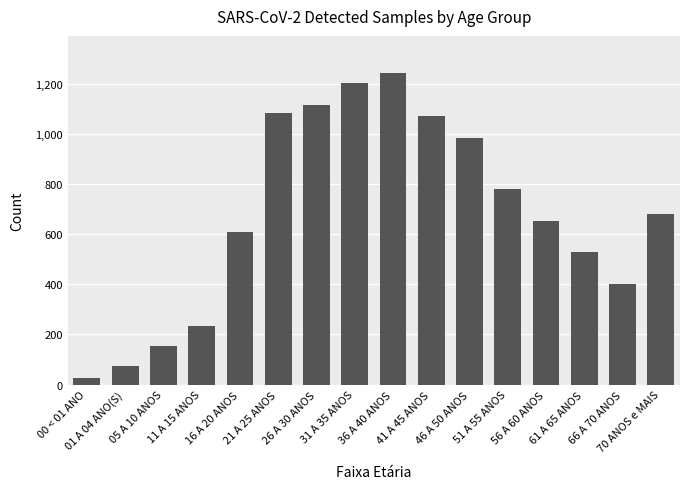

What is the maximum value shown in the chart?

1242